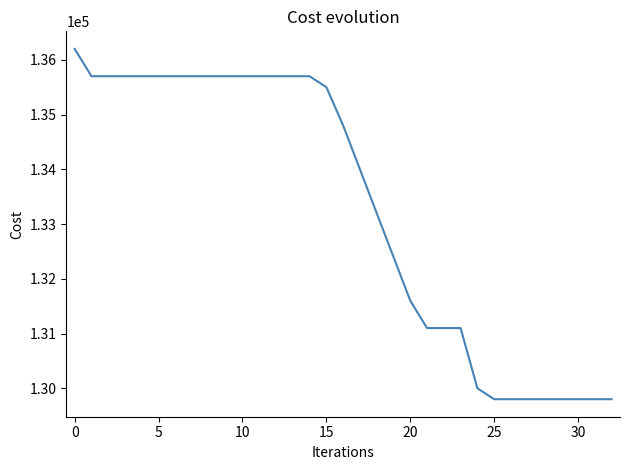

What is the difference between the maximum and minimum values?

6400